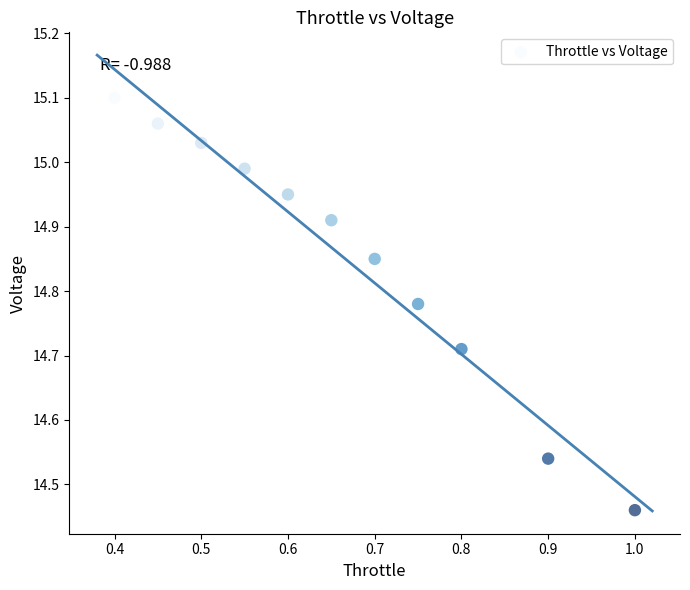

What is the average X value?

0.7